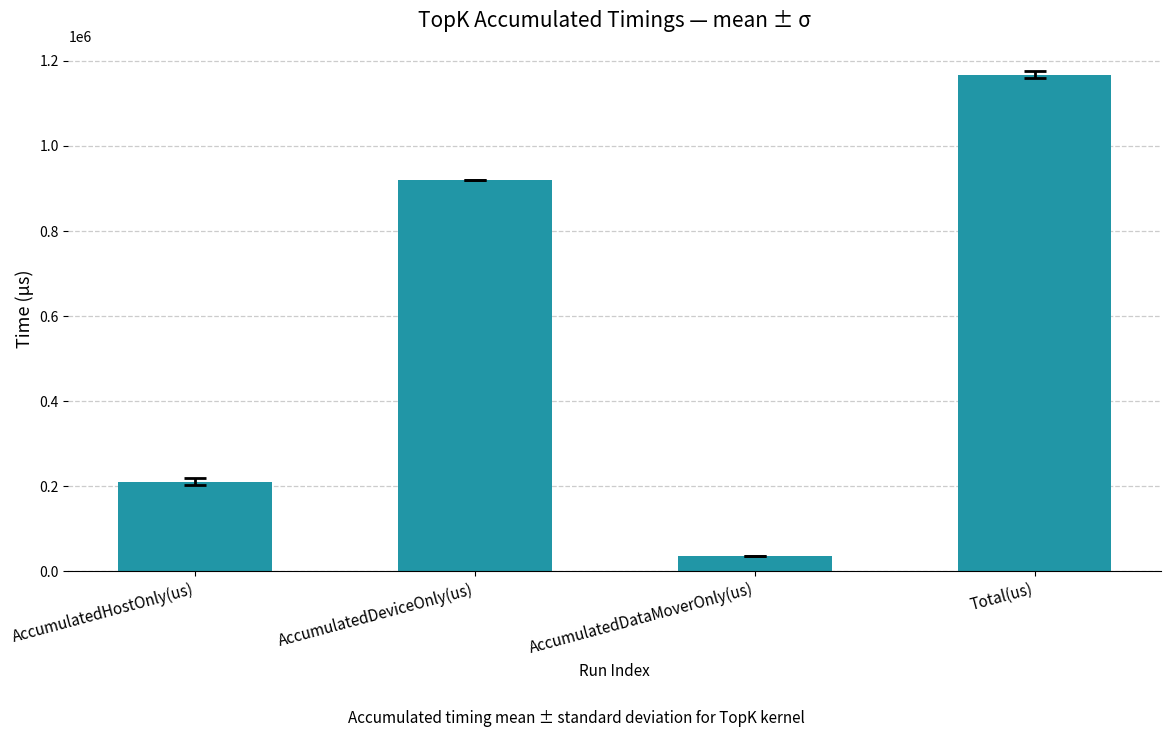

Reading left to right, what are all the values shown in this chart?

AccumulatedHostOnly(us)=211107.6	AccumulatedDeviceOnly(us)=919927.7	AccumulatedDataMoverOnly(us)=36858.5	Total(us)=1167893.8